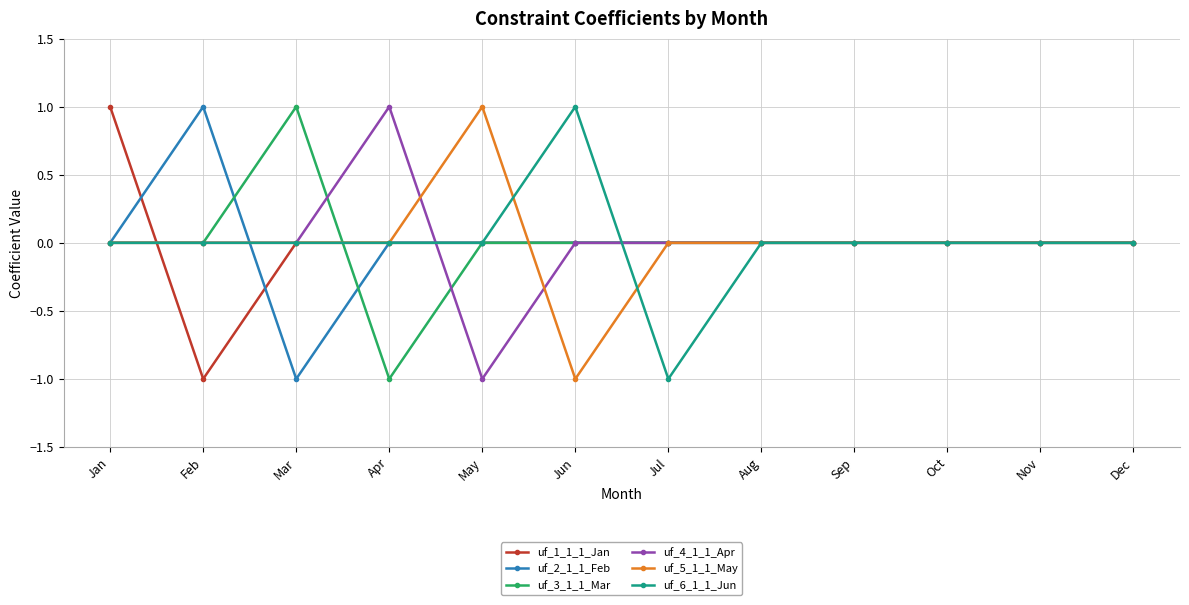

How many lines are shown in the chart?

6